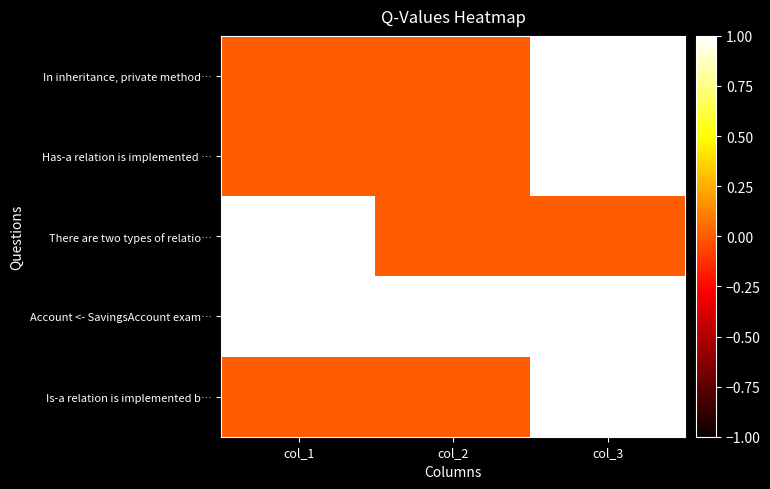

Which series changed the most between col_2 and col_3?

In inheritance, private method…